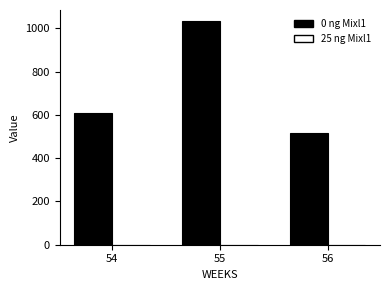

What is the difference between the values at 55 and 56?

516.2